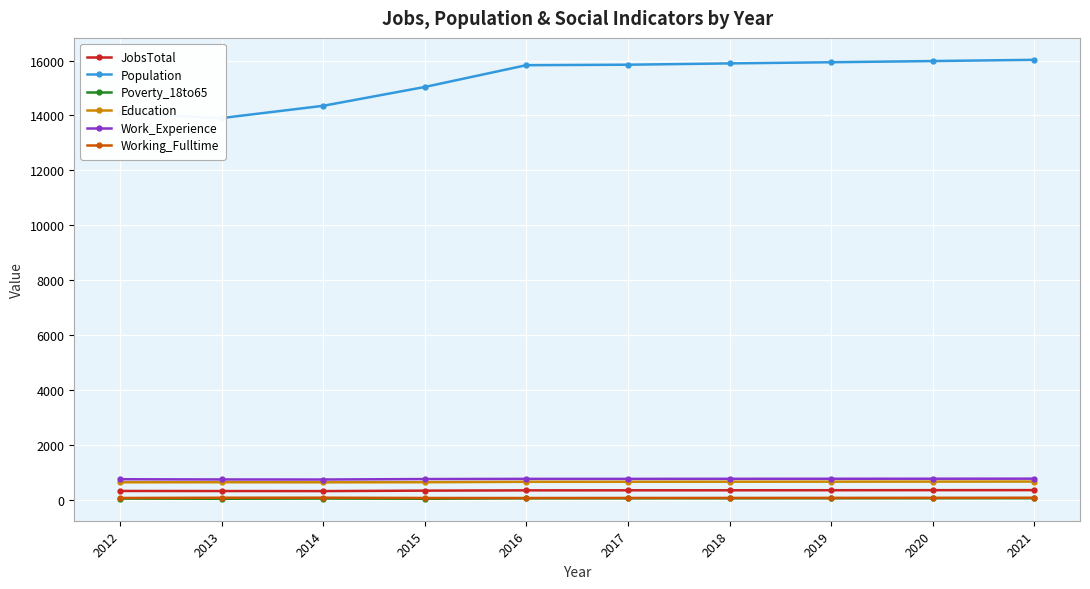

How many values in the Working_Fulltime series are below 62?

5